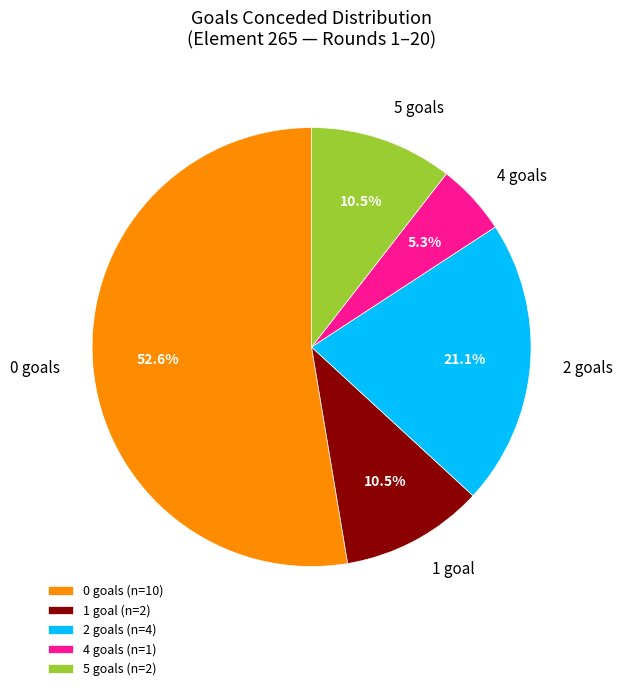

Which slice is the smallest?

4 goals (n=1)